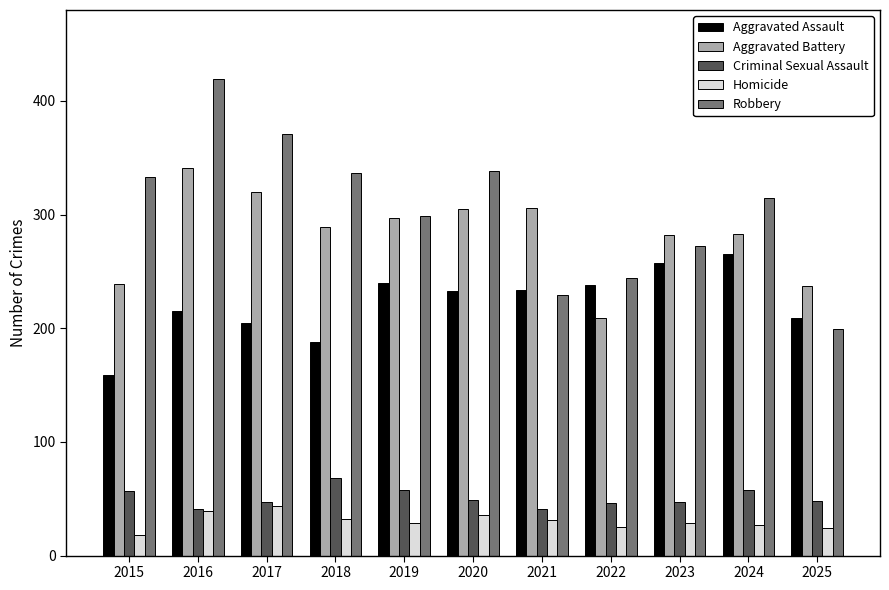

What is the average value of the Robbery series?

305